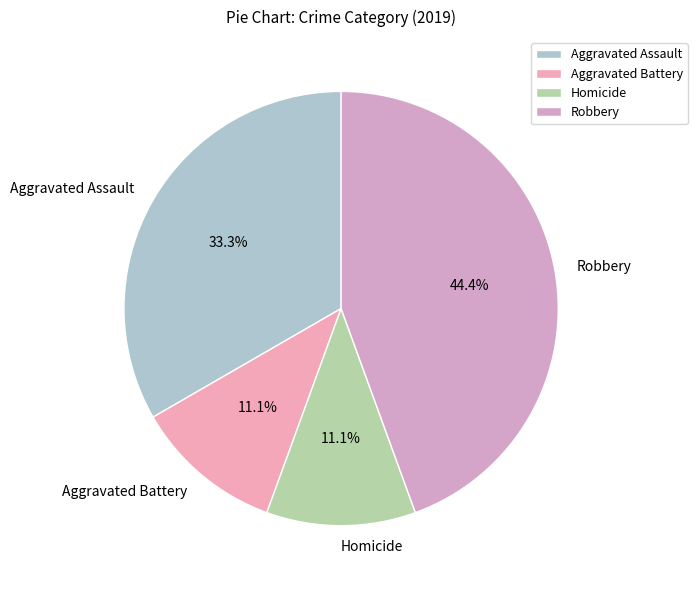

How many segments does this pie chart have?

4